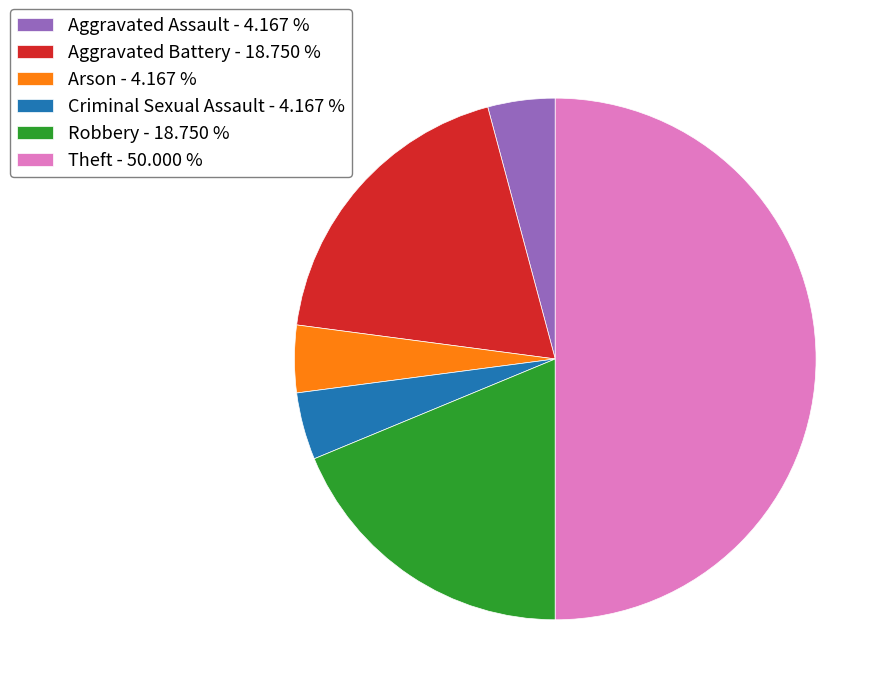

Which slice is the largest?

Theft - 50.000 %